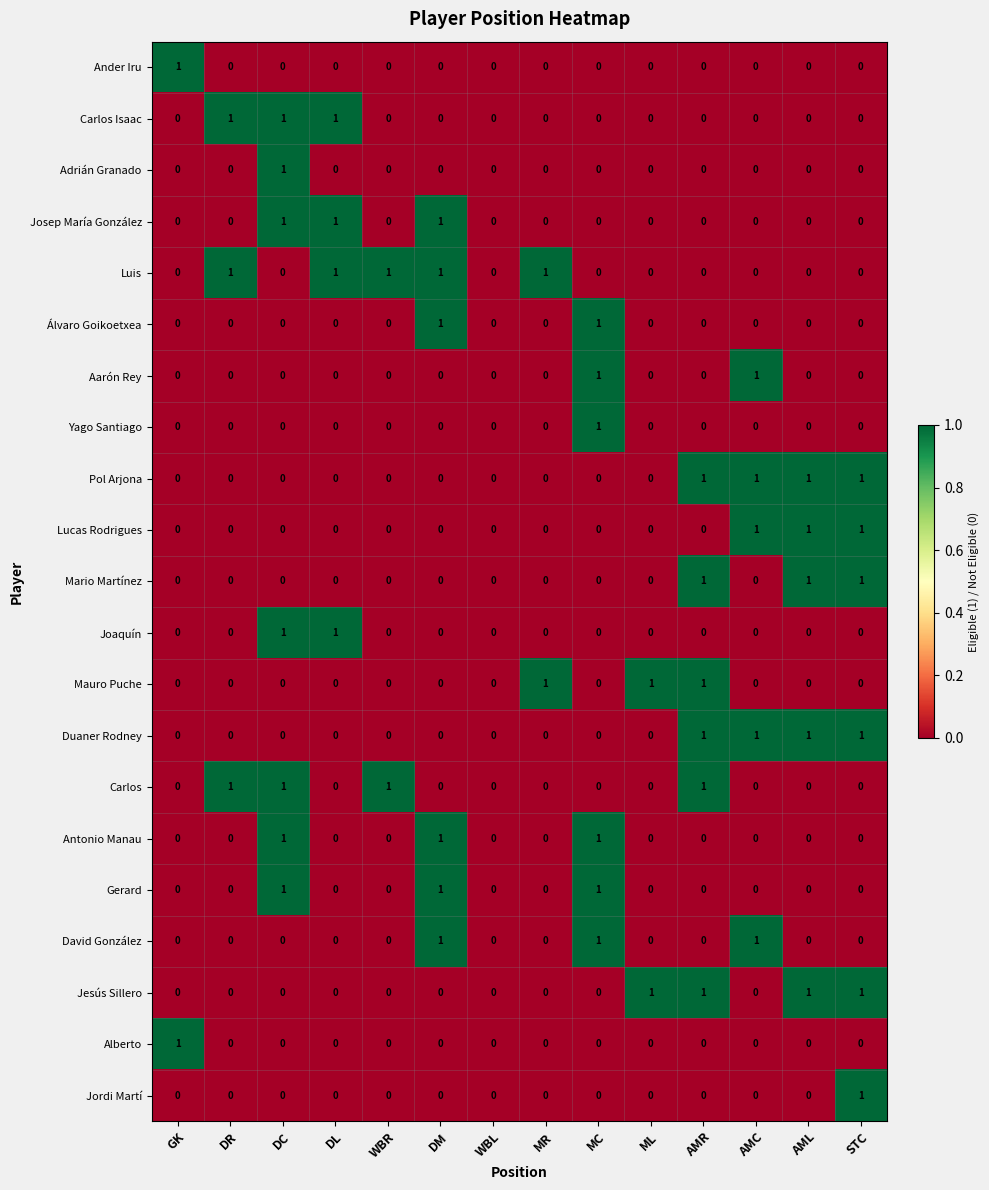

What is the sum of all Mario Martínez values?

3